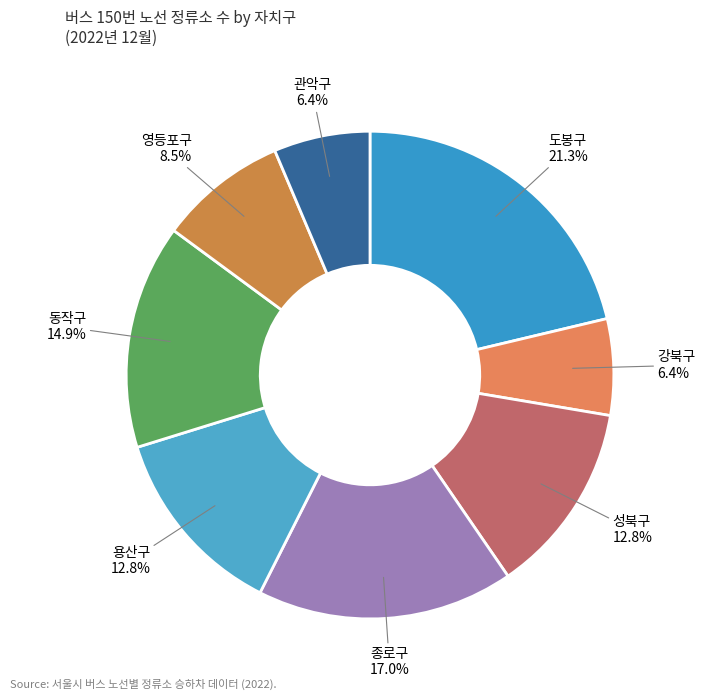

To the nearest percent, what is the difference between the 용산구 and 영등포구 slice percentages?

4%